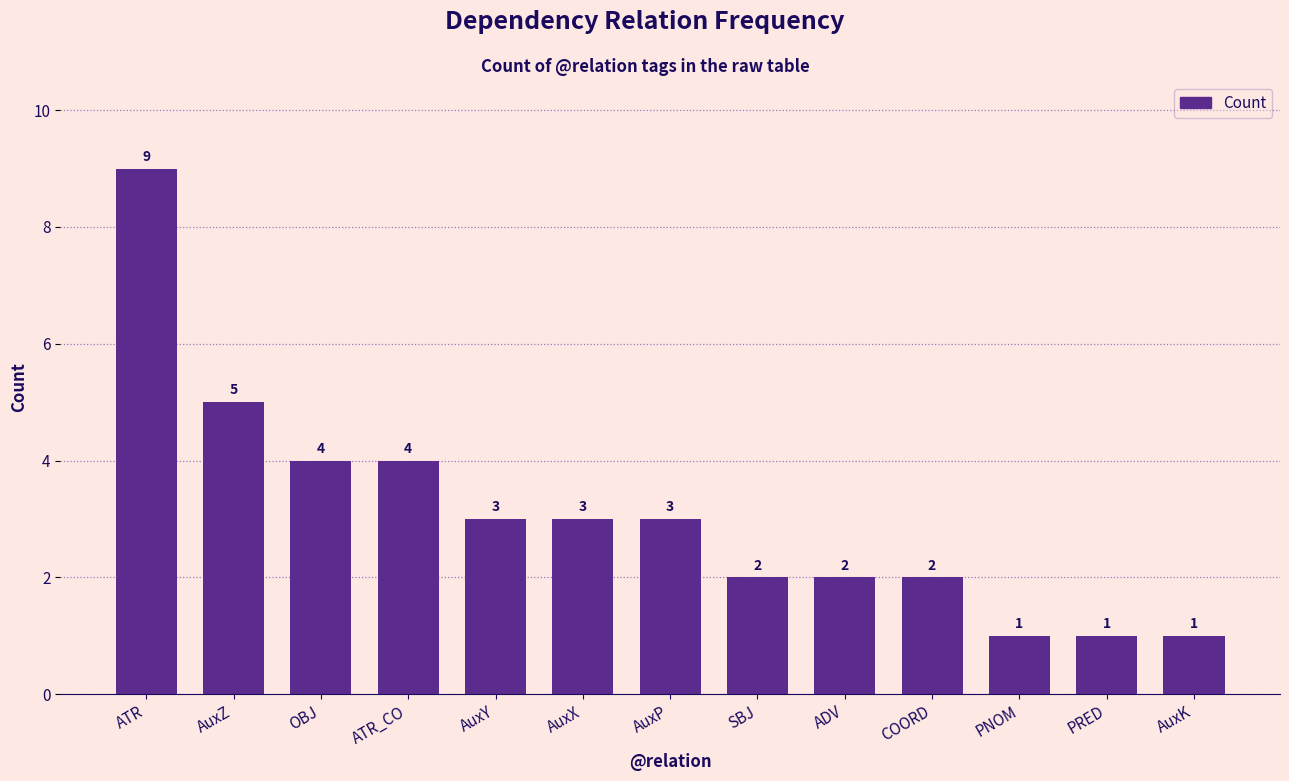

What is the change in value from ATR_CO to SBJ?

-2